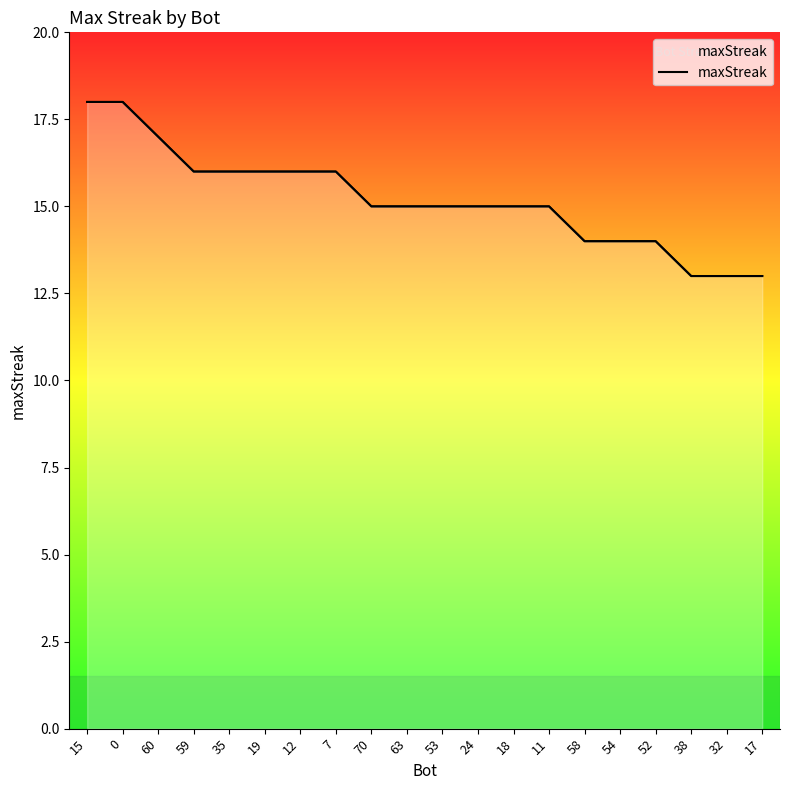

What is the greatest value displayed?

18